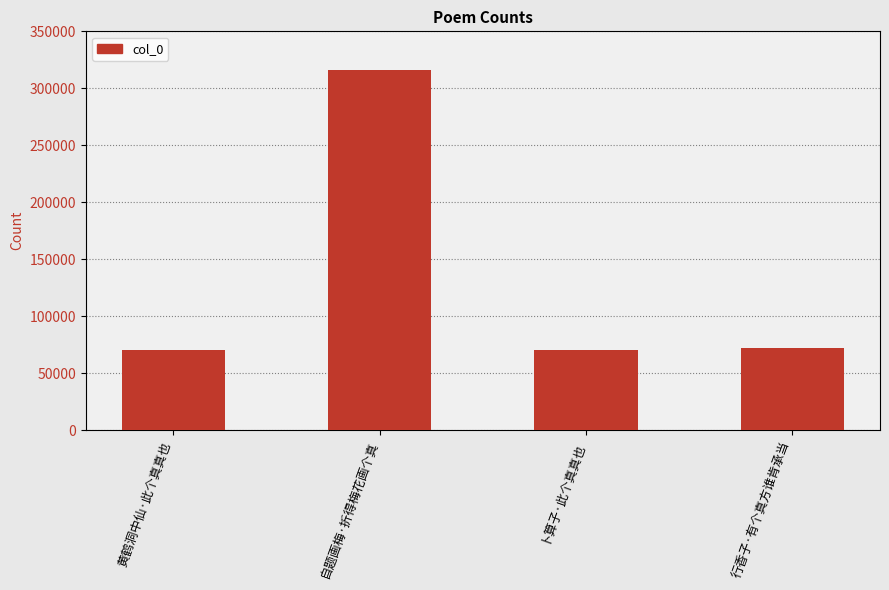

Approximately how many times larger is the value at 行香子·有个真方谁肯承当 compared to 黄鹤洞中仙·此个真真也?

1.0